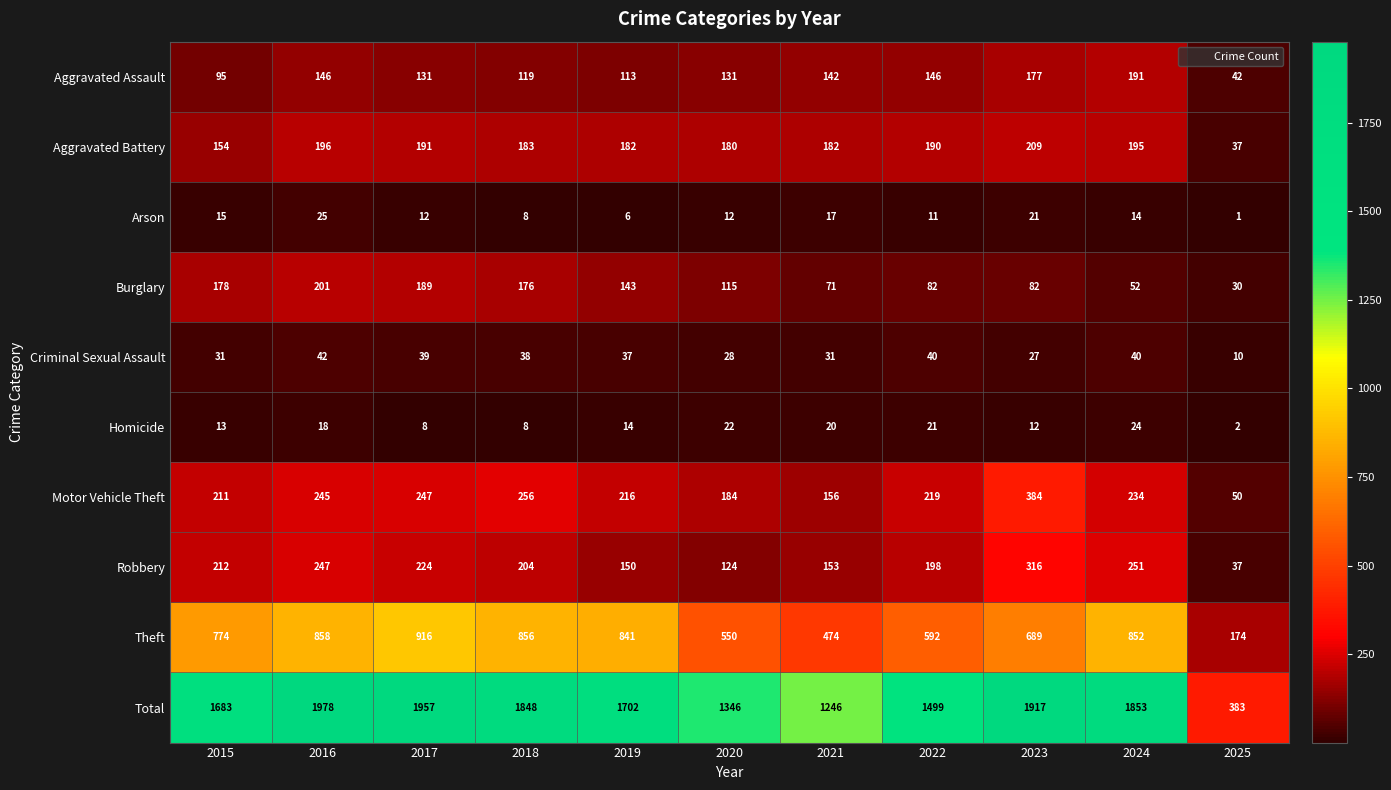

Count the number of data series in this chart.

10